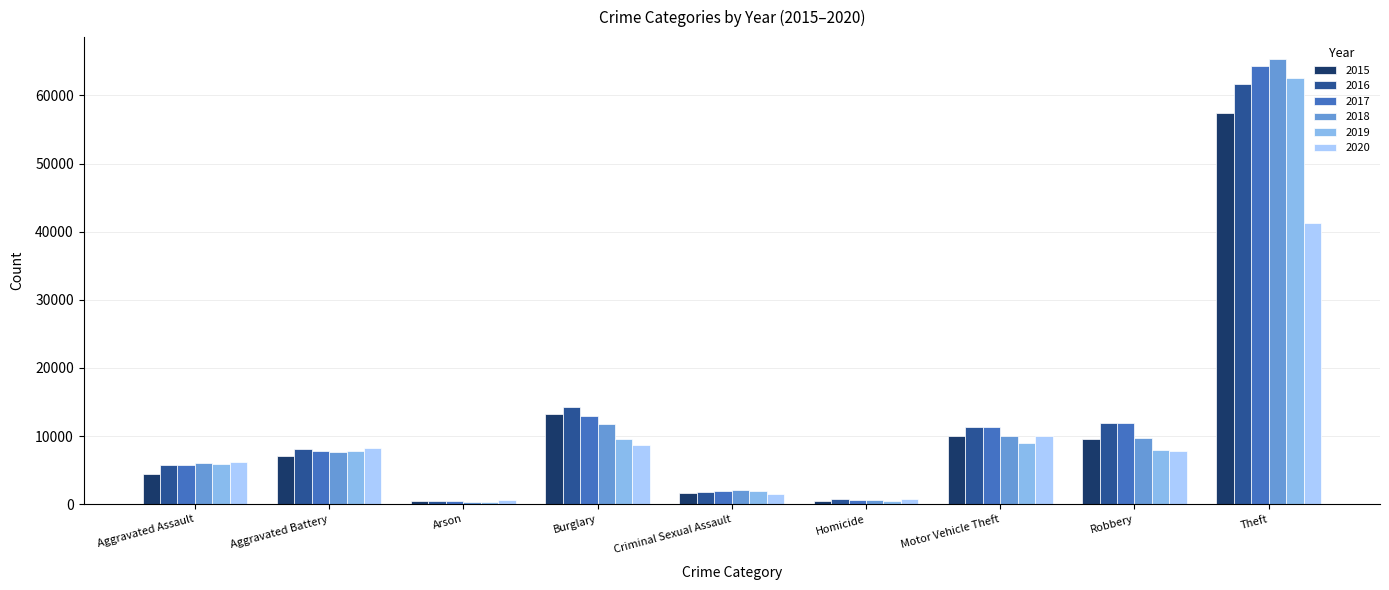

How many values in the 2017 series are below 7845?

4